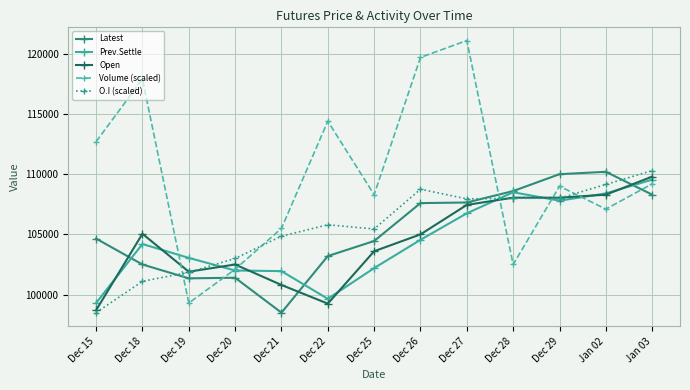

The value of O.I (scaled) at Dec 21 is 104850. True or false?

True